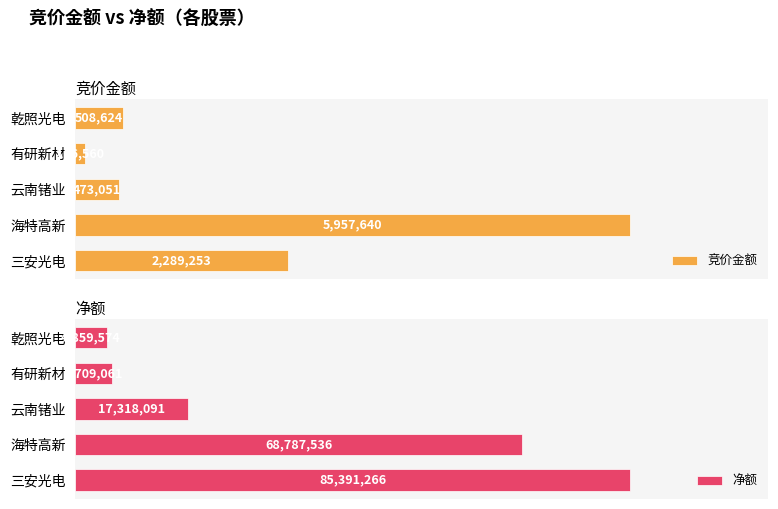

How many distinct data groups are displayed?

2